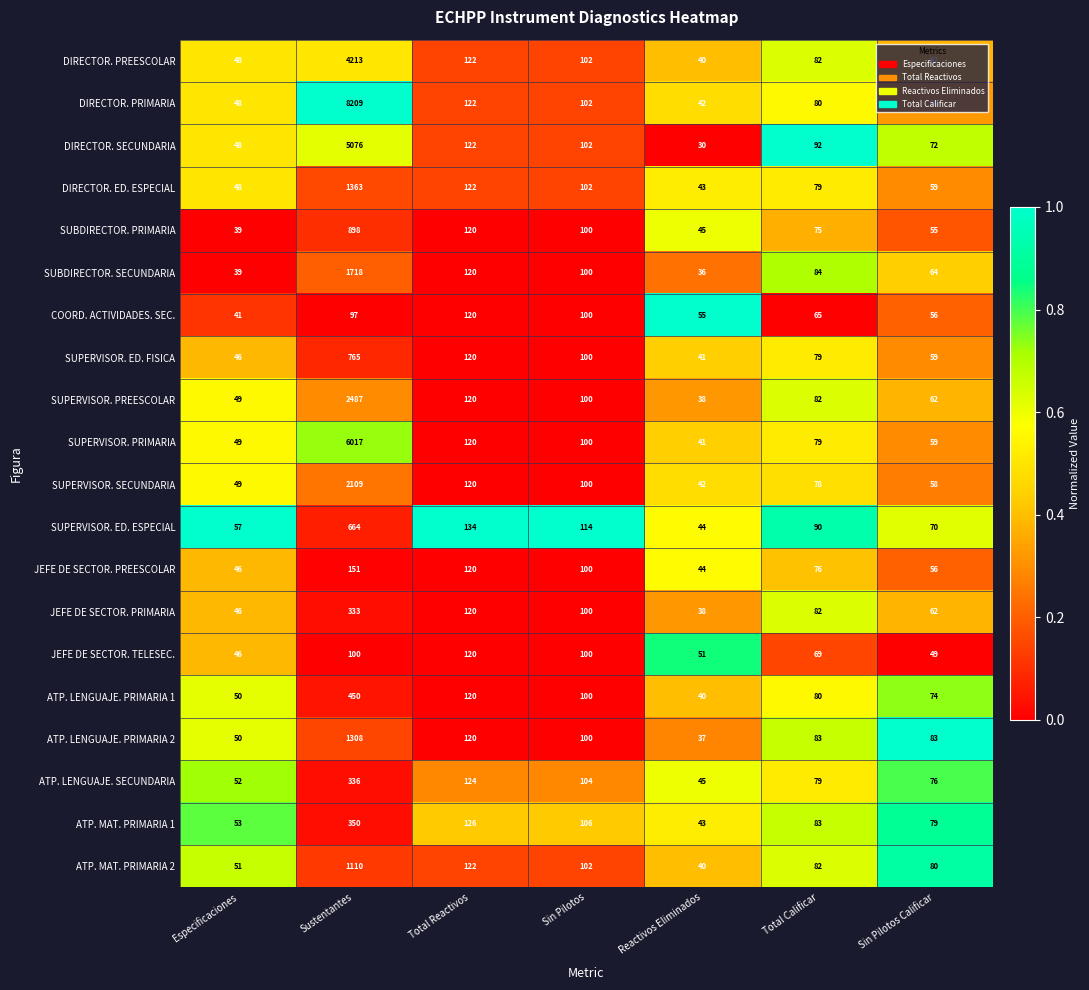

True or false: JEFE DE SECTOR. PREESCOLAR has a value of 58 at Reactivos Eliminados.

False